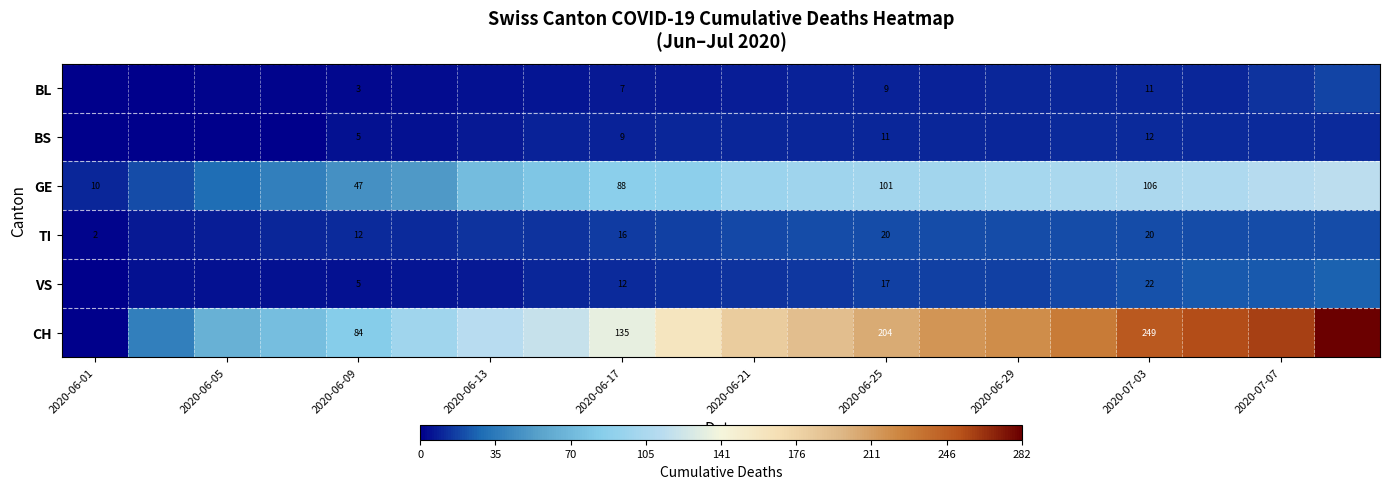

What is the difference between the VS values at 2020-06-09 and 2020-07-03?

17